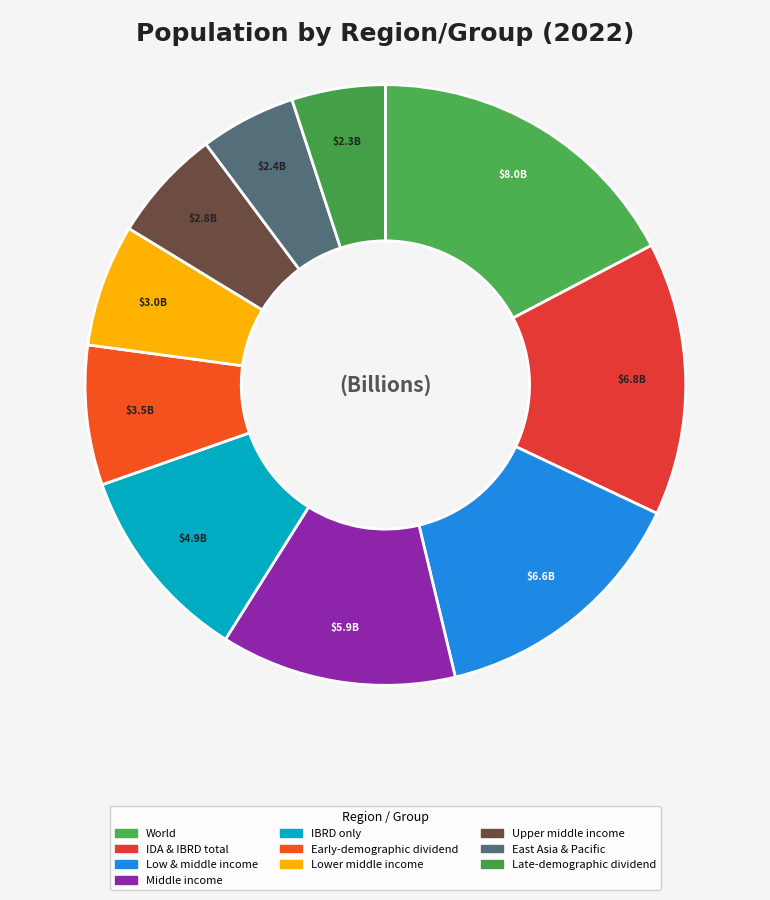

Which slice is the largest?

World